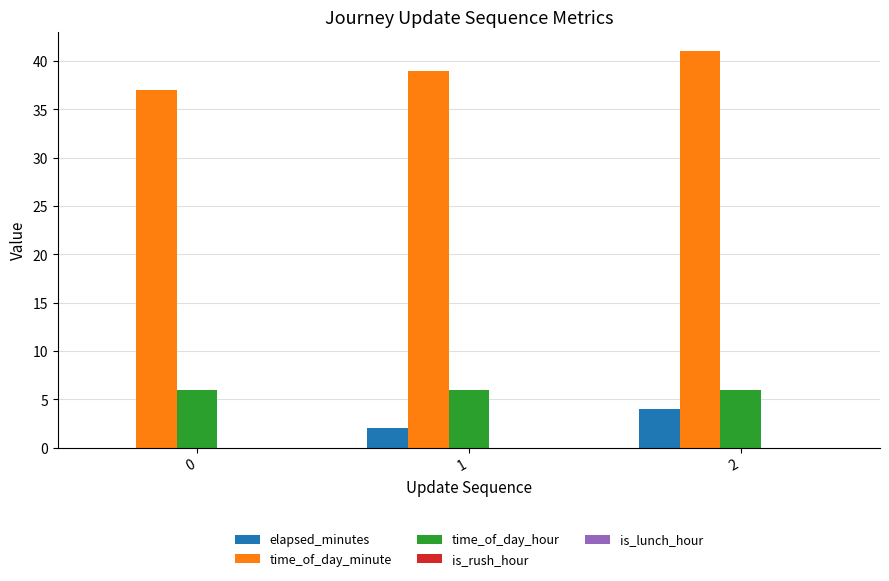

Is the value of time_of_day_hour at 2 greater than the value of time_of_day_minute at 2?

No